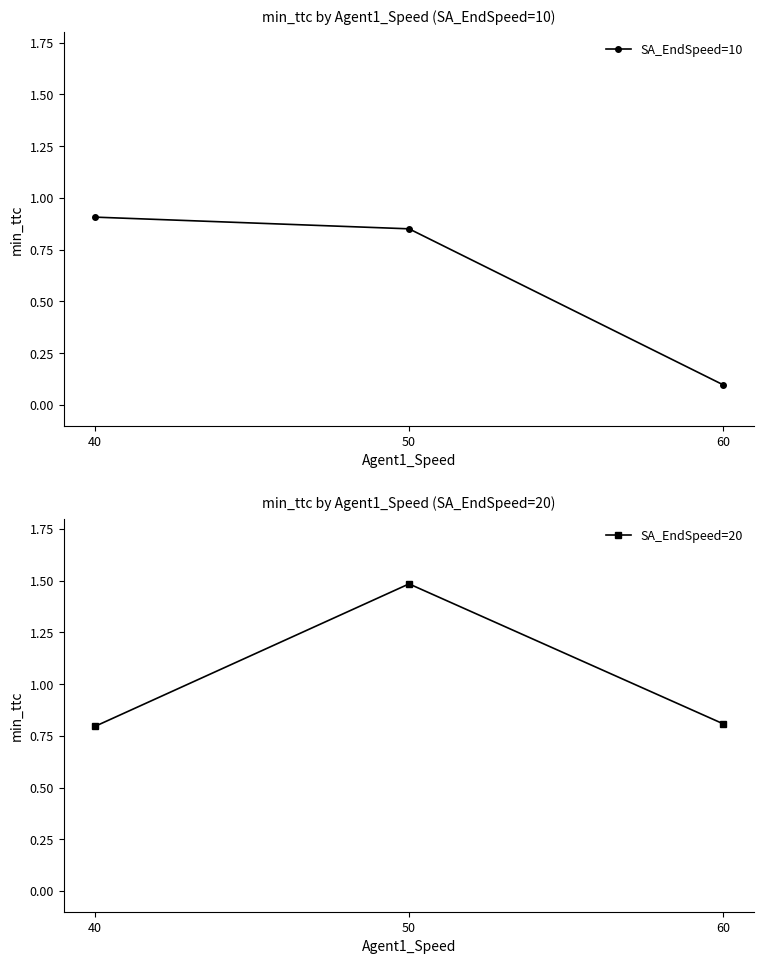

The SA_EndSpeed=20 series shows 0.8 at 60. True or false?

True